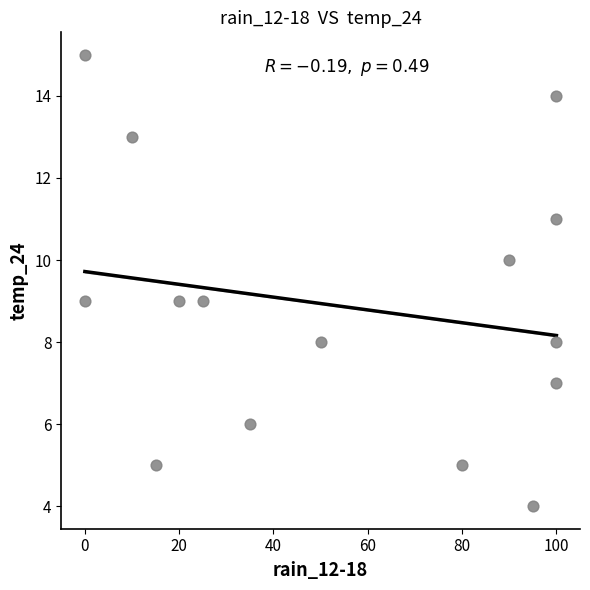

What is the range of Y values (max minus min)?

11